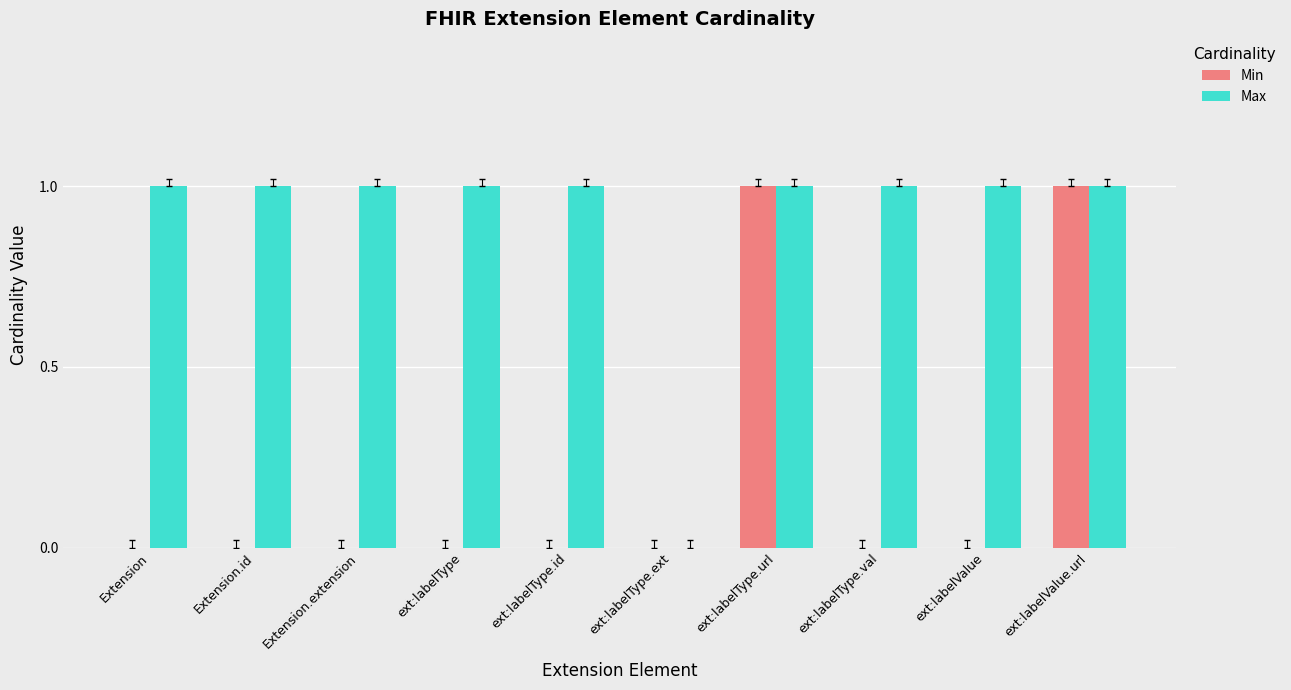

Reading right to left, what are all the values shown in this chart?

Min: 1	0	0	1	0	0	0	0	0	0
Max: 1	1	1	1	0	1	1	1	1	1